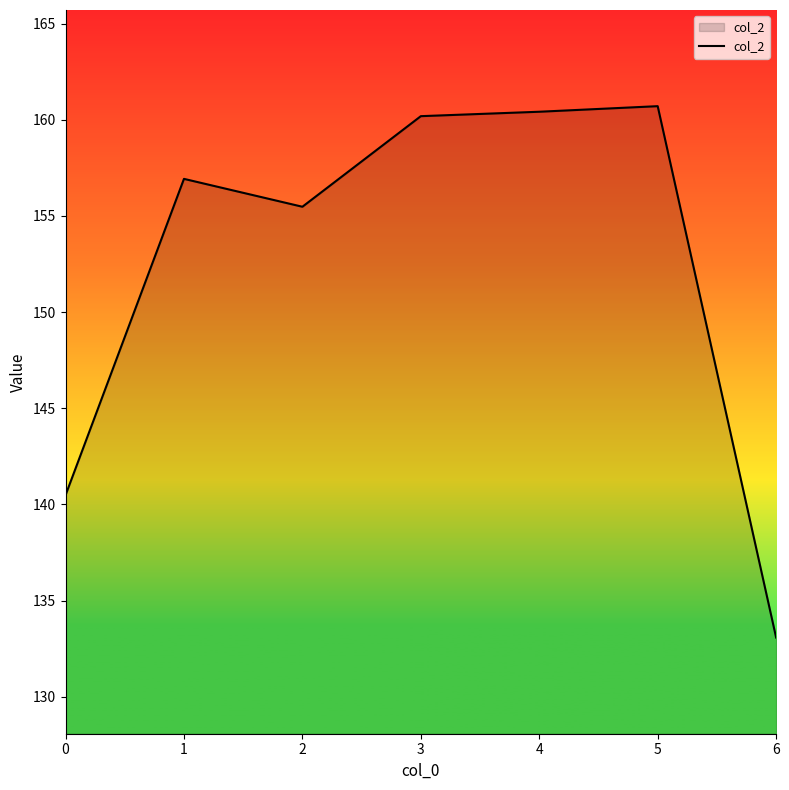

What is the difference between the maximum and minimum values?

27.6